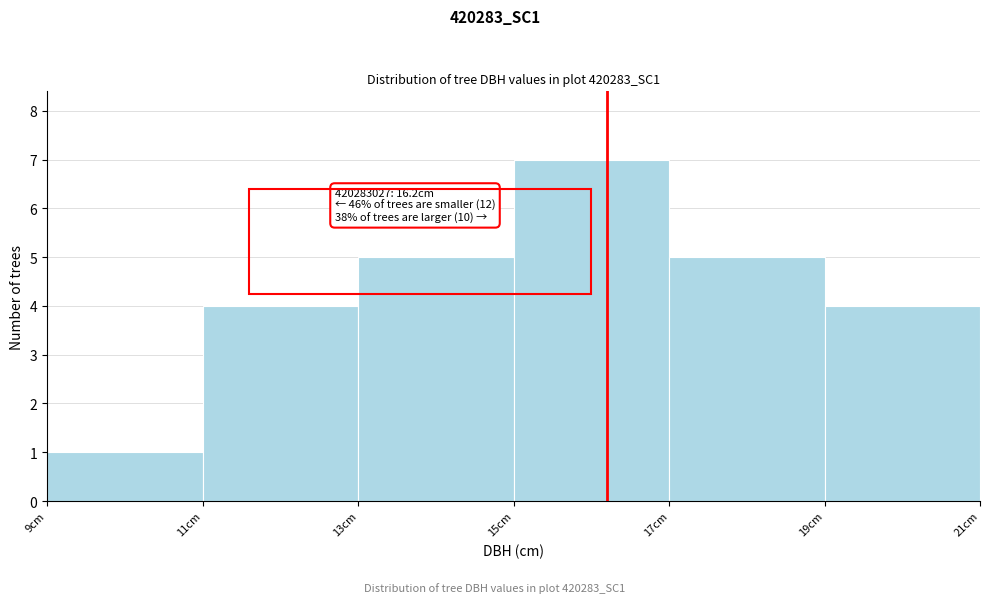

Over which range of the x-axis is the bar tallest?

15 to 17